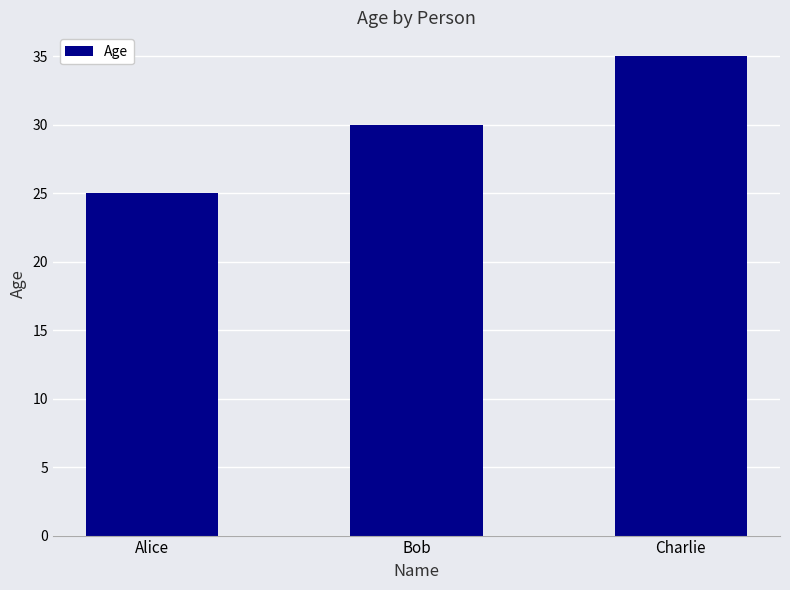

Reading left to right, transcribe all the data shown in this chart.

Alice=25	Bob=30	Charlie=35